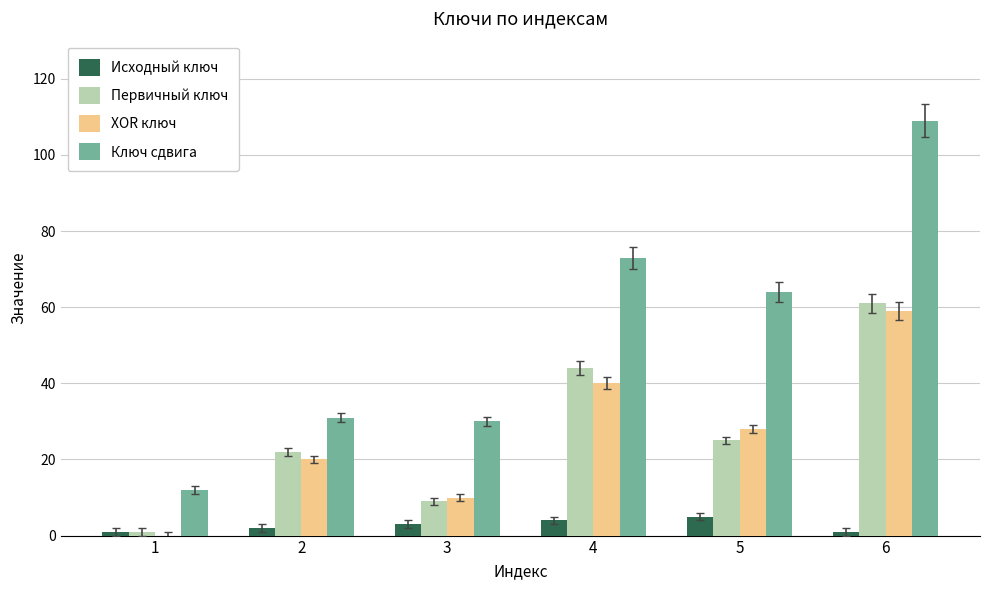

Reading right to left, list all the values displayed in this chart.

Исходный ключ: 6=1	5=5	4=4	3=3	2=2	1=1
Первичный ключ: 6=61	5=25	4=44	3=9	2=22	1=1
XOR ключ: 6=59	5=28	4=40	3=10	2=20	1=0
Ключ сдвига: 6=109	5=64	4=73	3=30	2=31	1=12